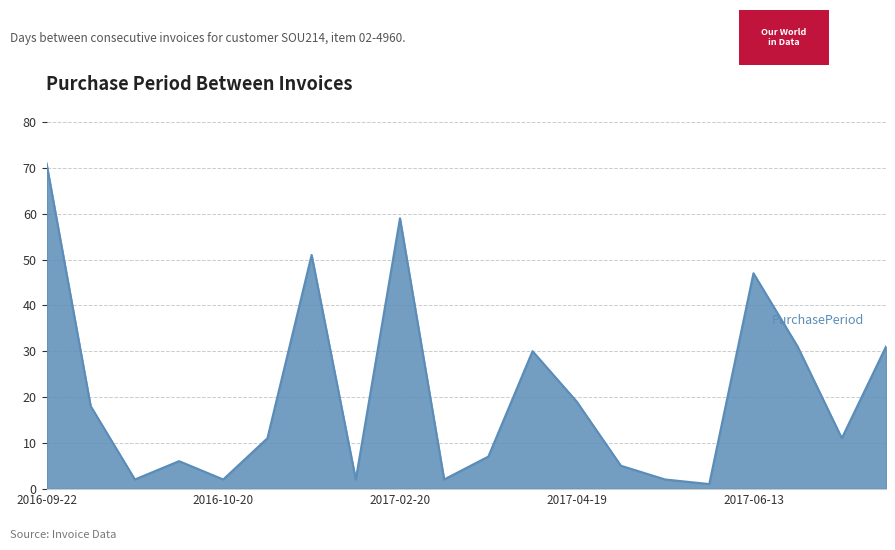

What is the difference between the maximum and minimum values?

70